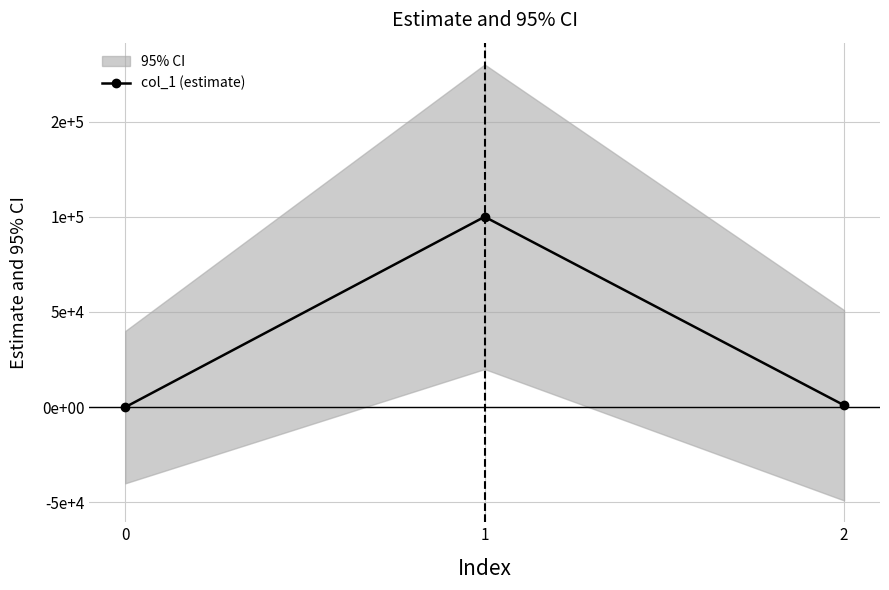

How many lines are shown in the chart?

1